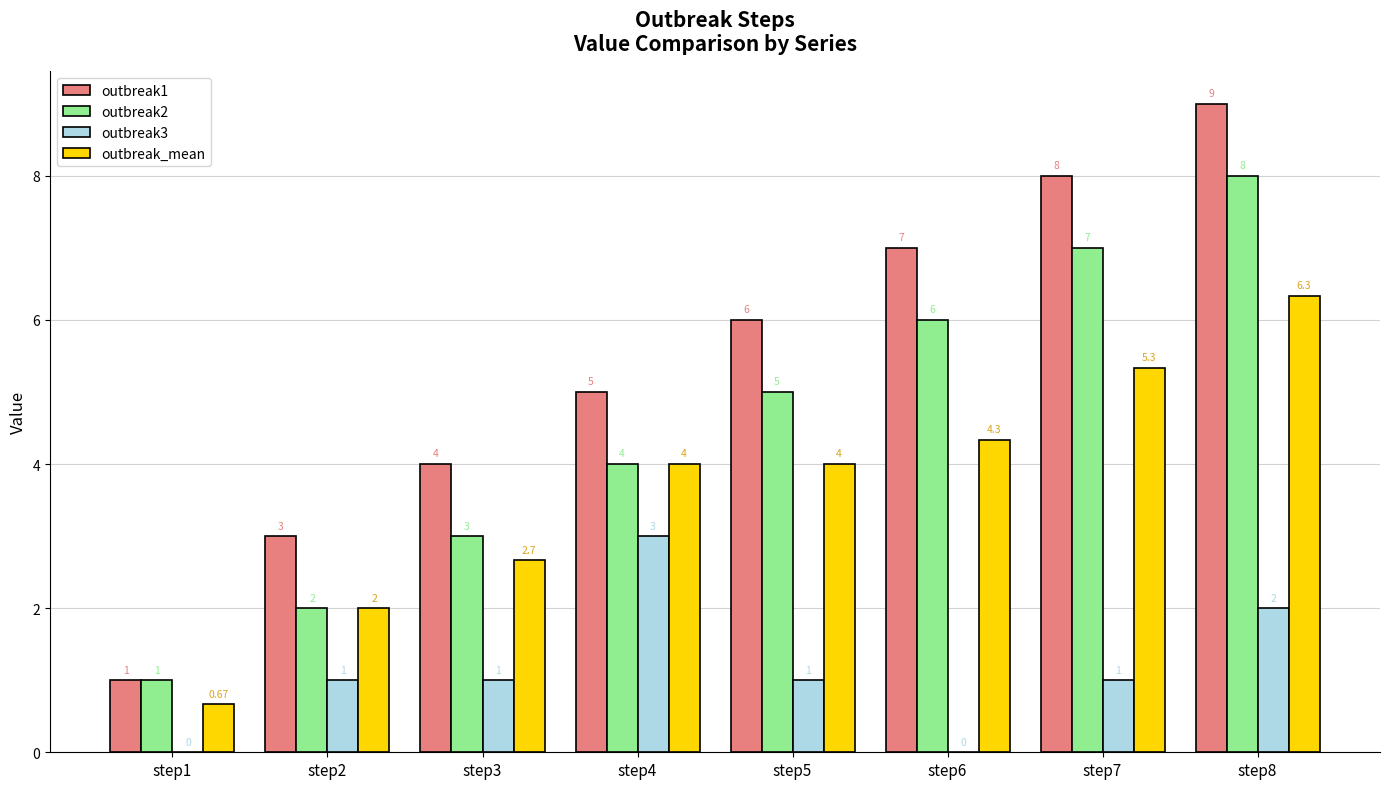

Between step1 and step6, which series saw the biggest shift?

outbreak1